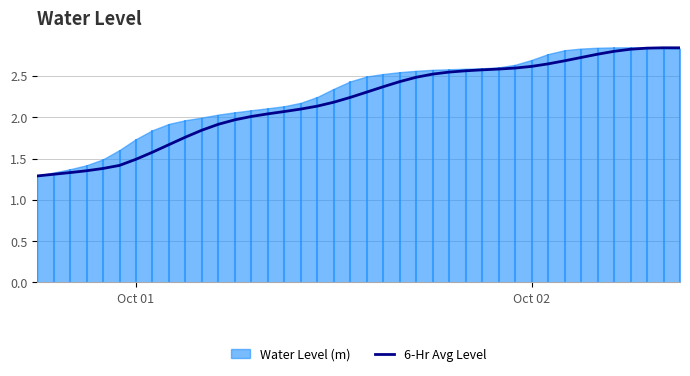

Does the chart display data point markers on the line(s)?

No